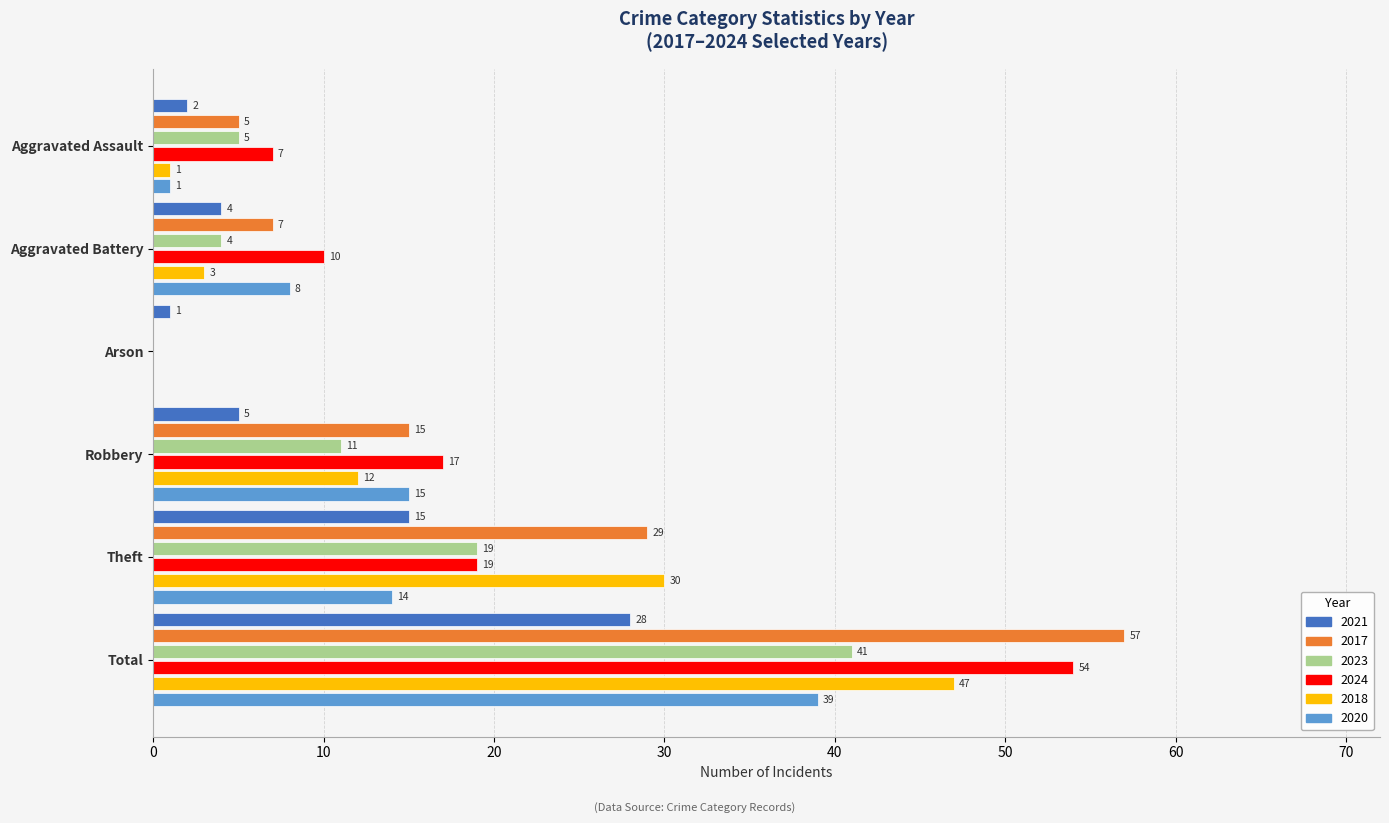

The 2024 series shows 34 at Theft. True or false?

False